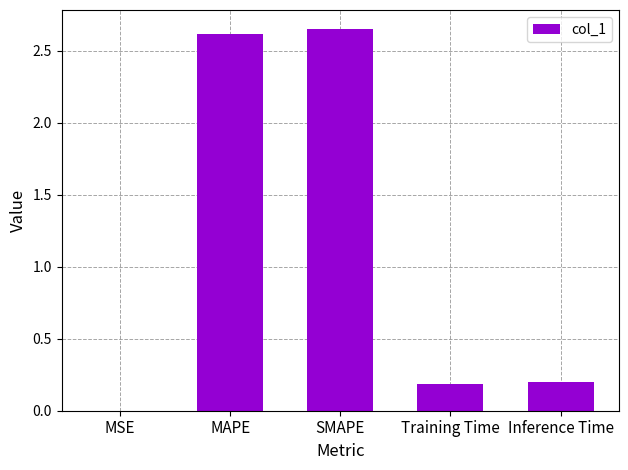

Between Inference Time and MAPE, which is larger?

MAPE